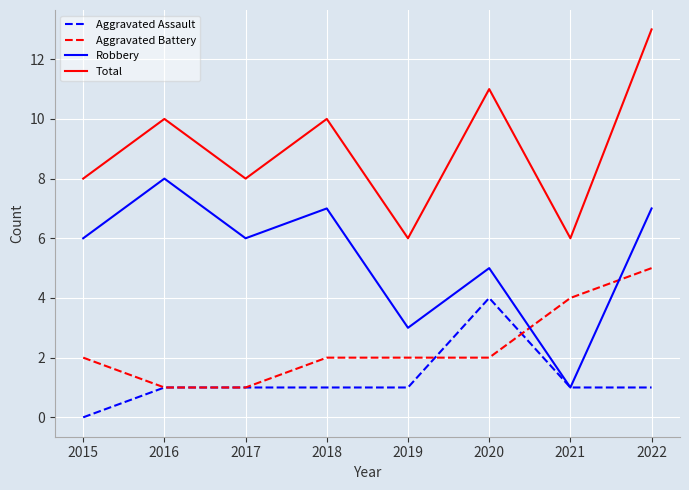

How many Aggravated Assault values are between 1 and 2?

6